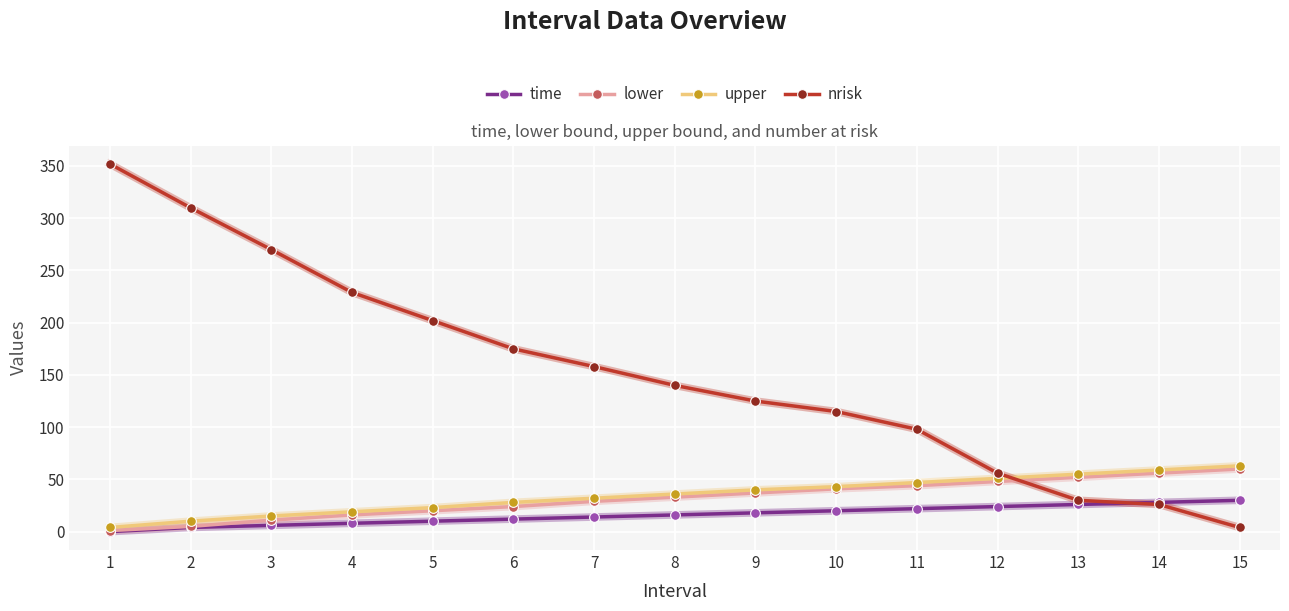

What is the spread (max minus min) of values at 6?

163